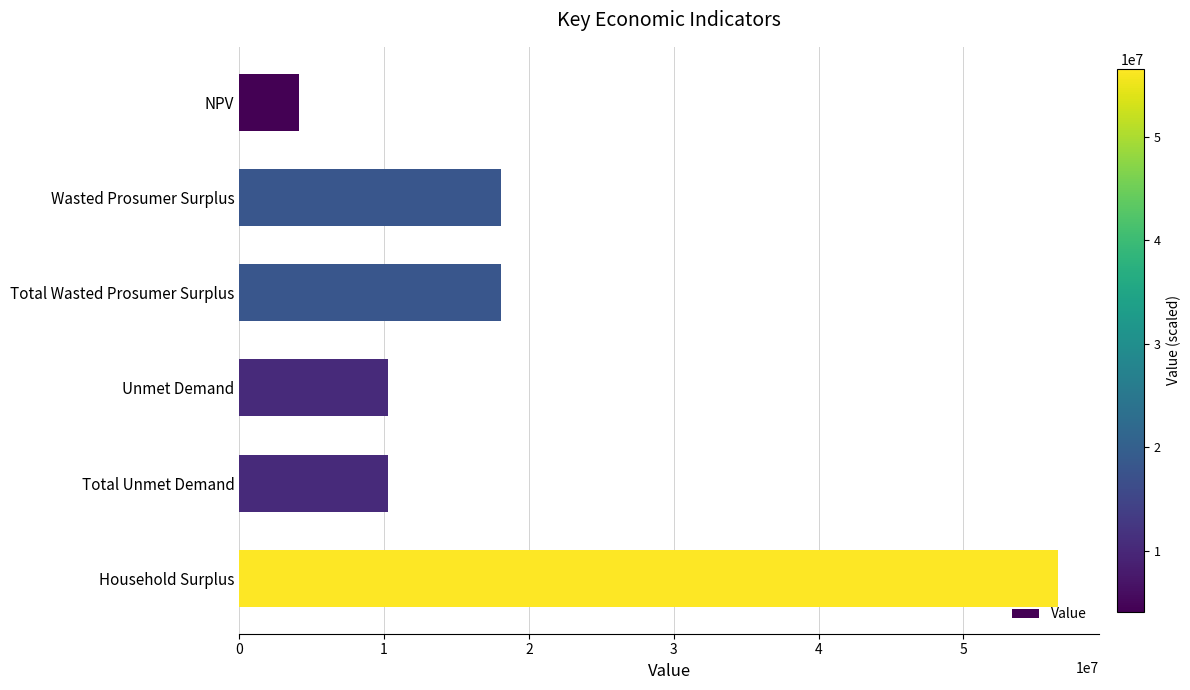

How many distinct data groups are displayed?

1